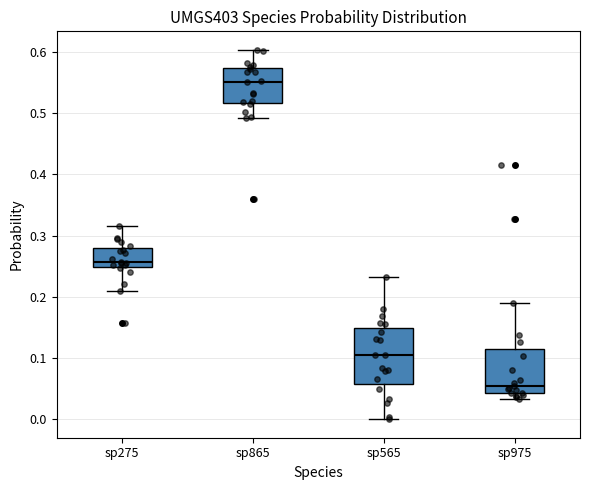

Which box has the highest median line?

sp865